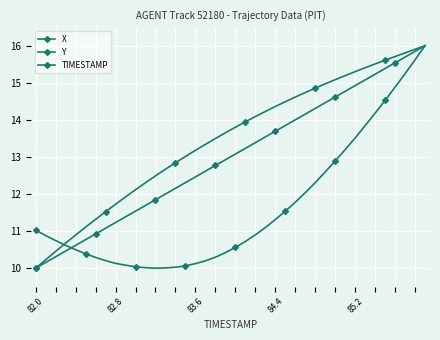

Count the number of categories in the chart.

40